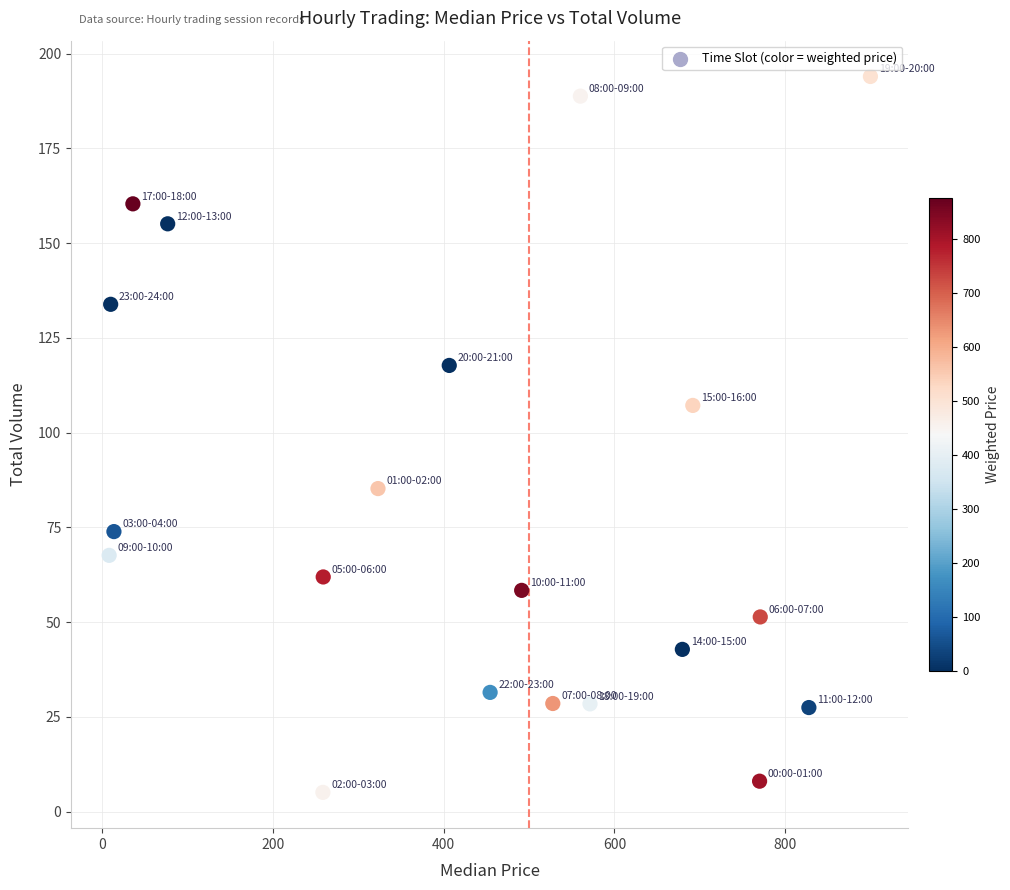

What is the range of Y values (max minus min)?

188.9